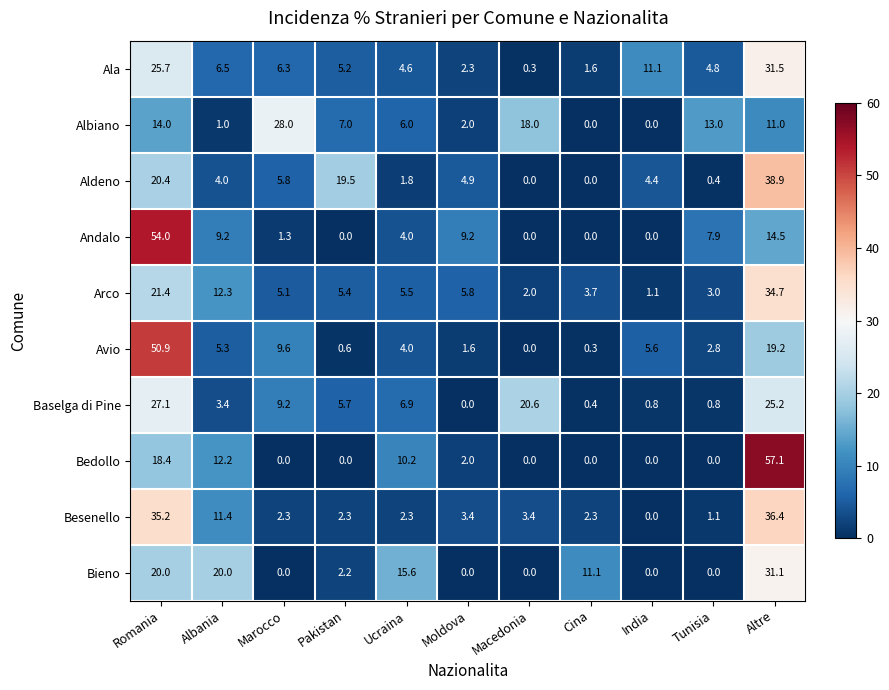

At which label does Arco first exceed 5?

Romania